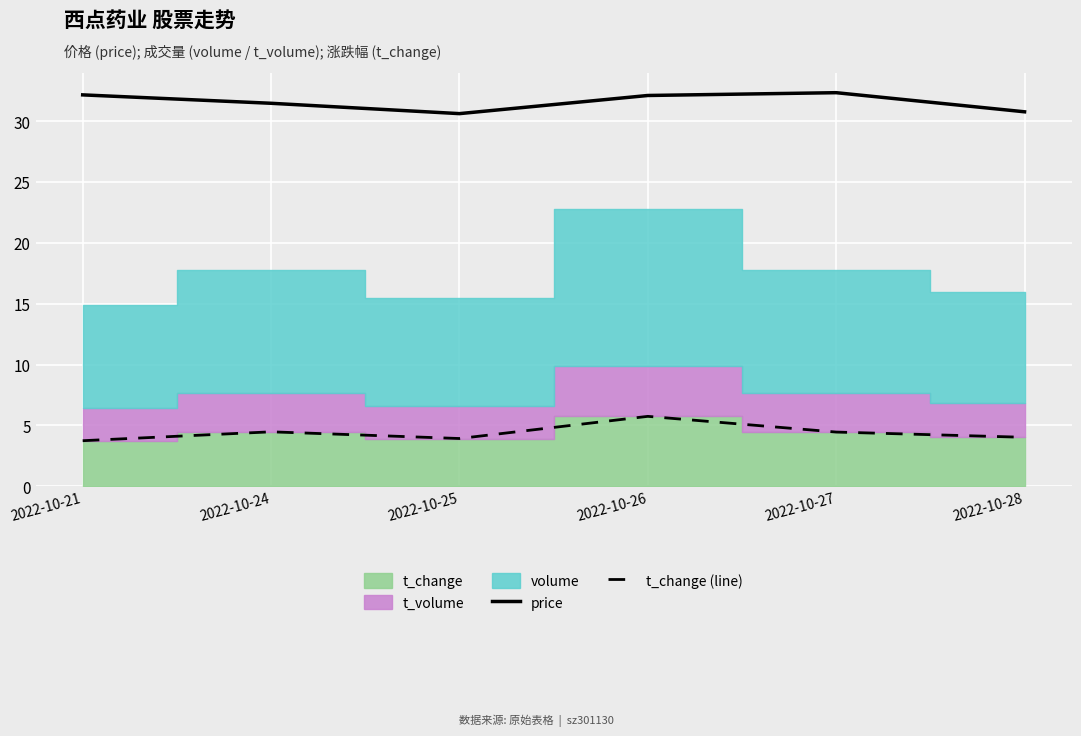

What is the maximum value for price?

32.3